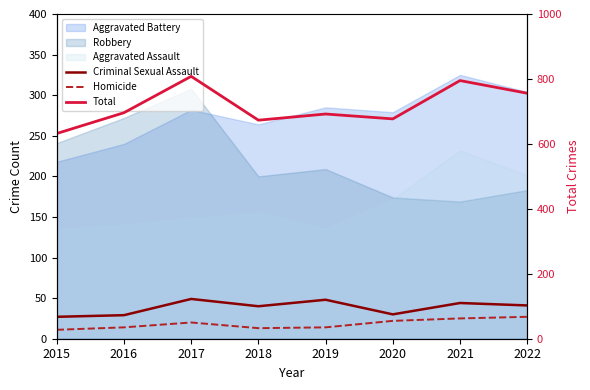

Is the value of Total at 2018 greater than the value of Criminal Sexual Assault at 2016?

Yes